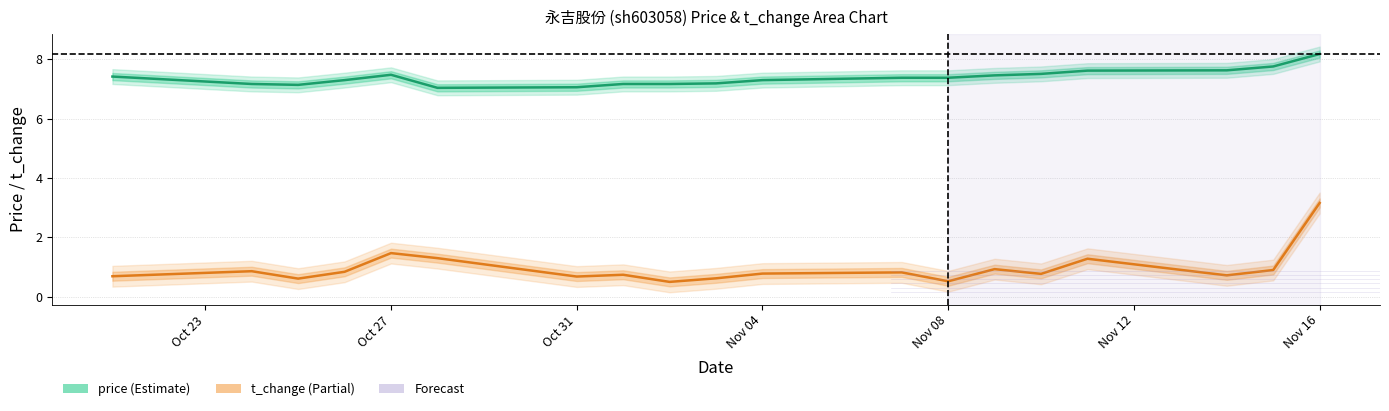

What is the difference between the maximum and minimum values in the t_change series?

2.7